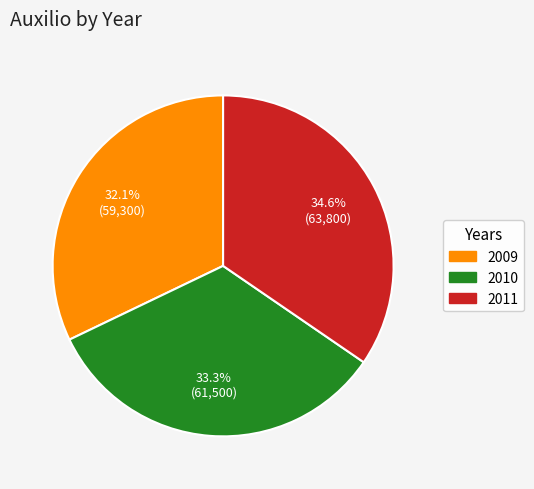

To the nearest percent, what is the difference between the largest and smallest slice percentages?

2%